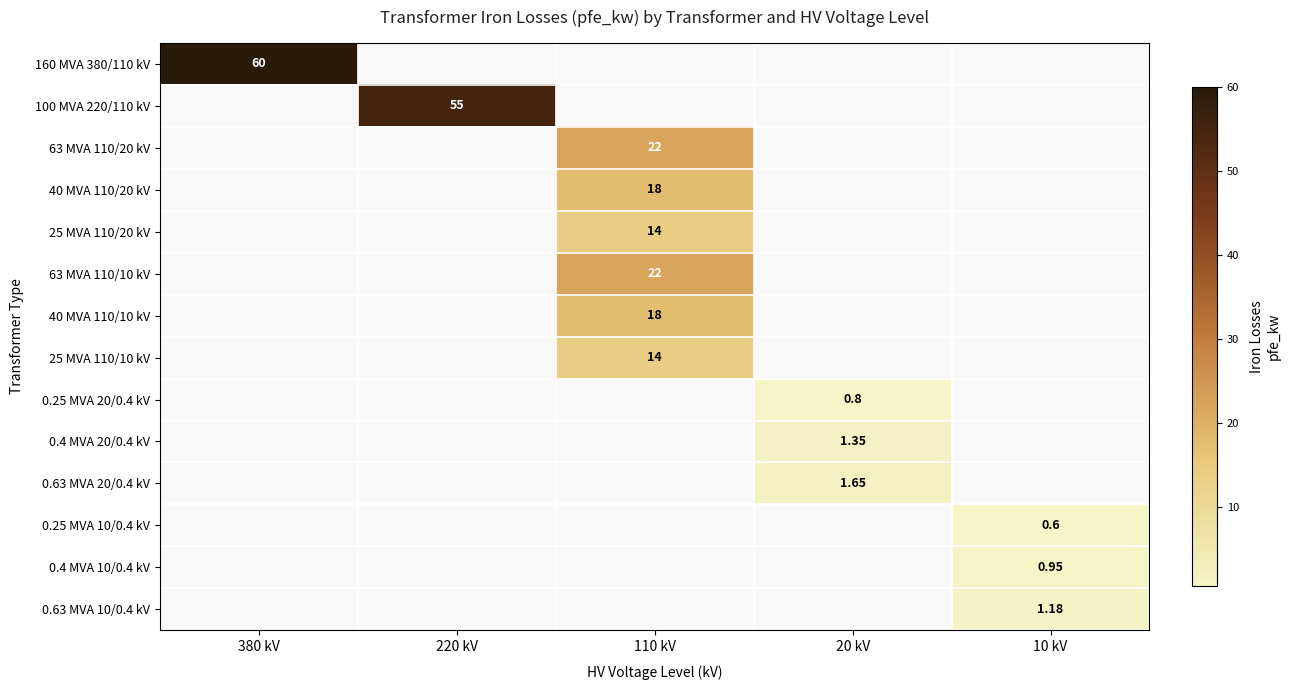

What is the smallest value displayed?

0.6